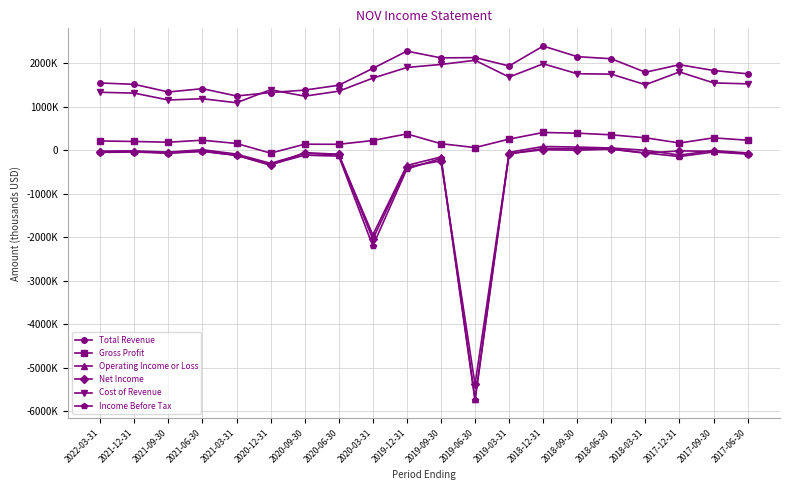

True or false: Income Before Tax and Cost of Revenue cross at least once.

False